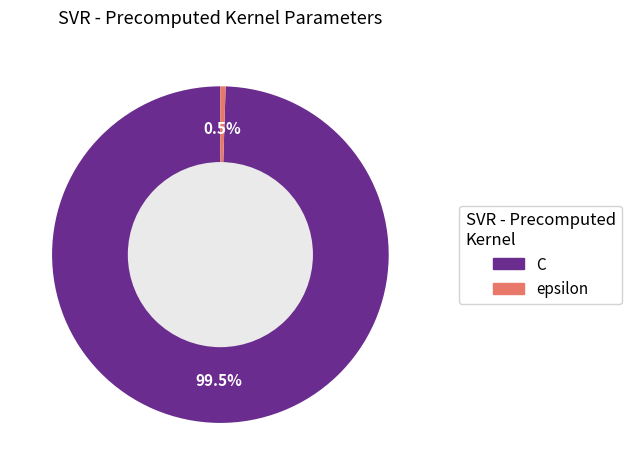

Count the number of slices in the pie.

2